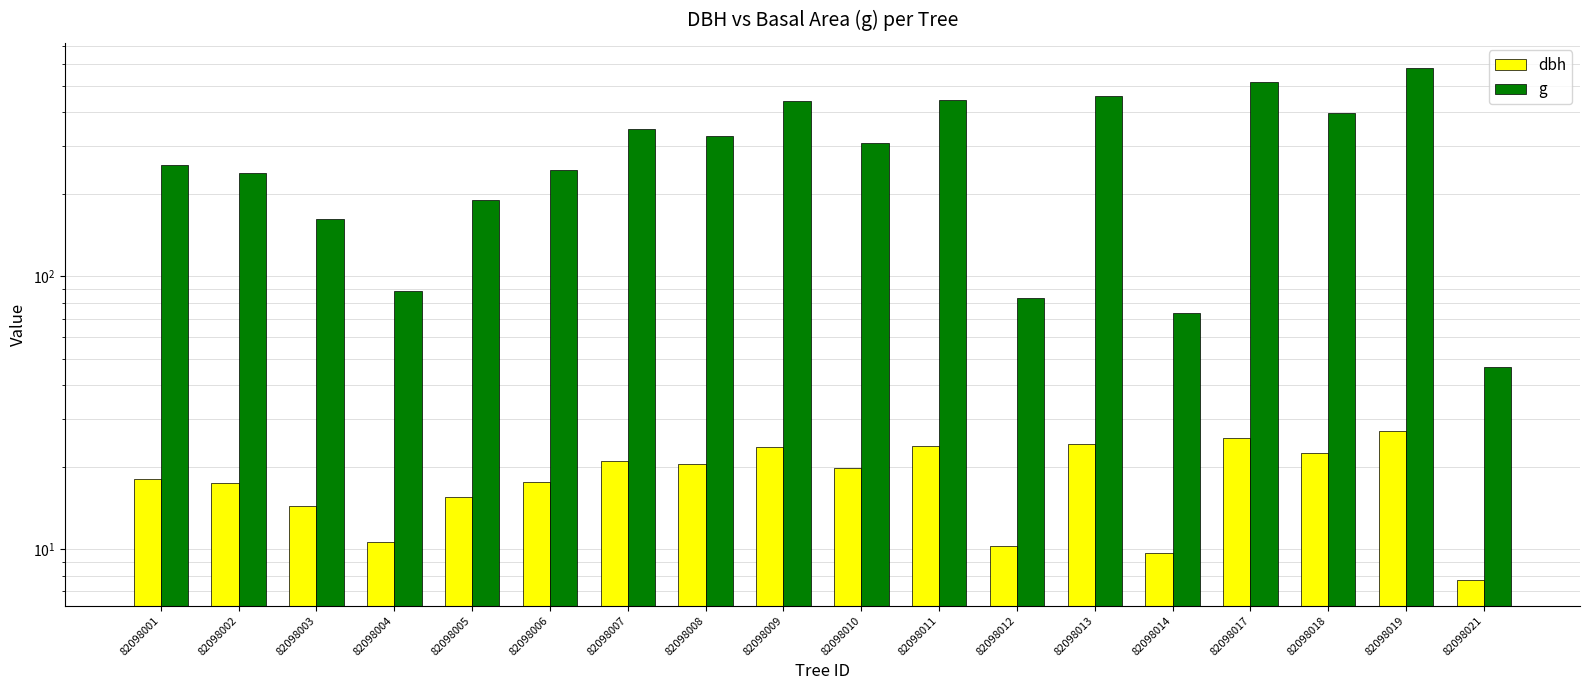

What is the value of the g bar at the 1st from the left?

255.9